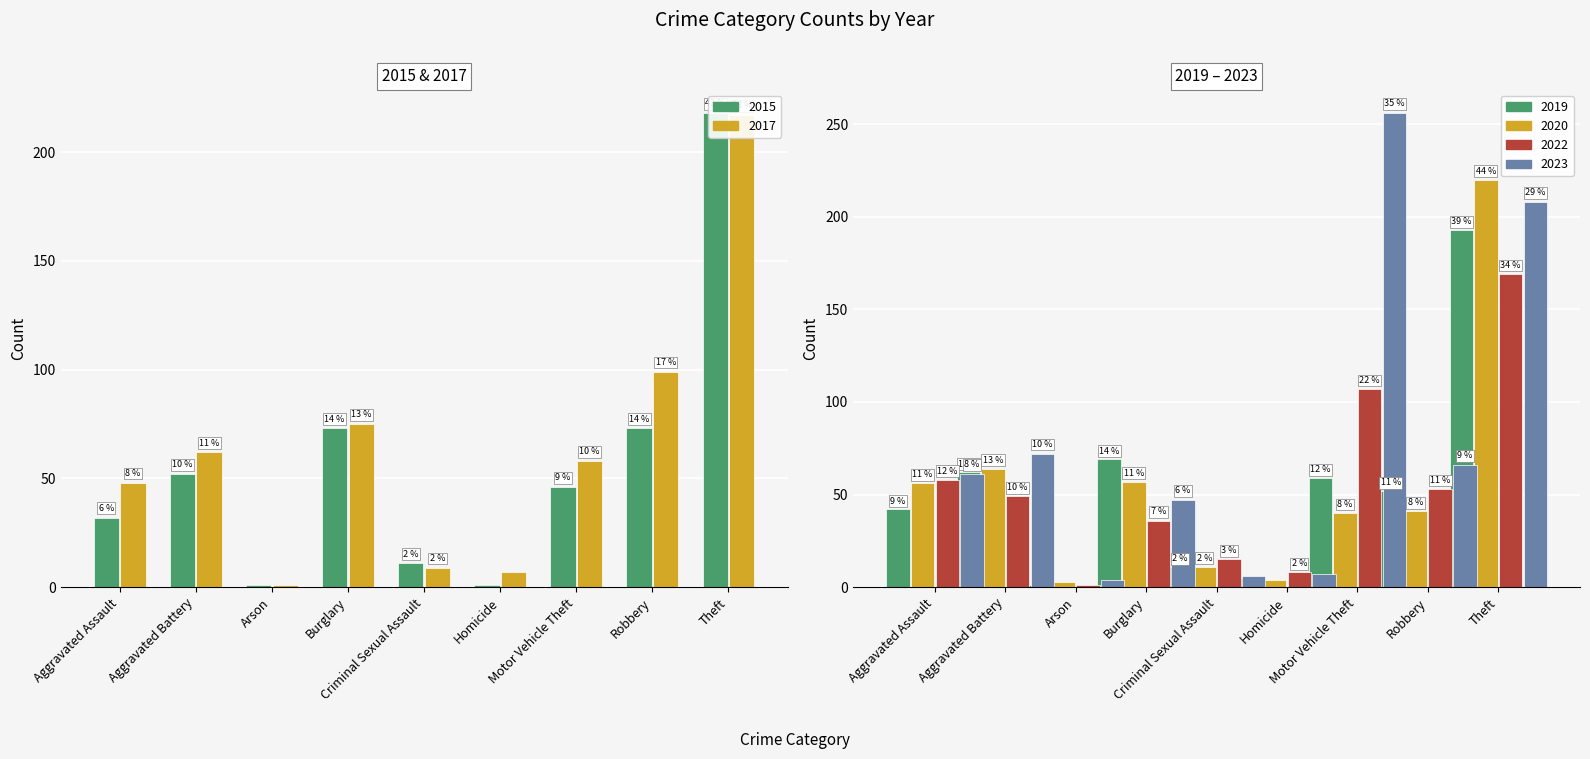

The value of 2015 at Aggravated Assault is 43. True or false?

False